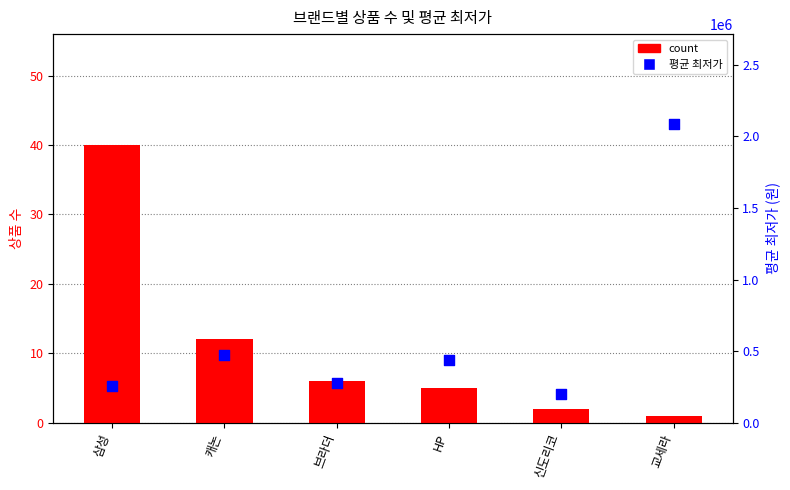

Which series has the largest Y range (max minus min)?

평균 최저가